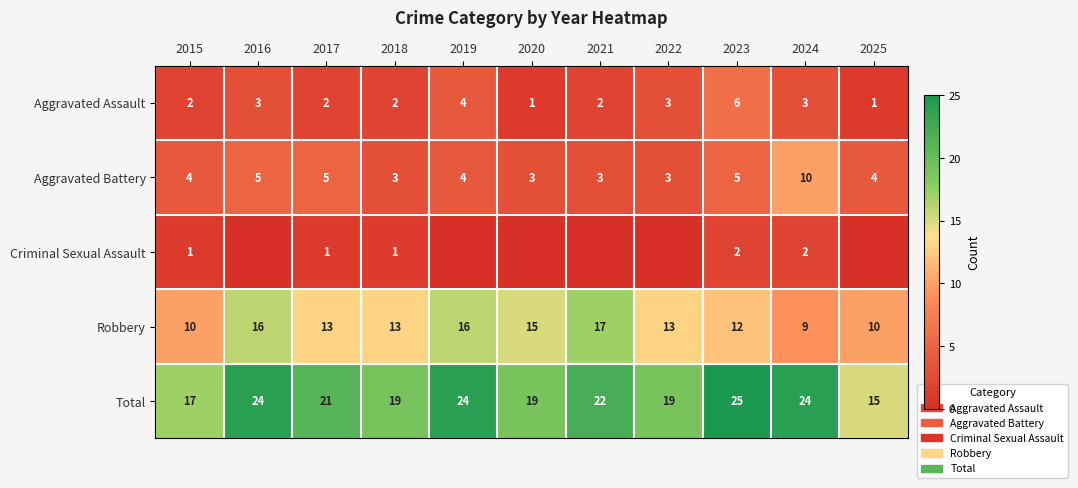

What is the difference between the highest and lowest values at 2017?

20